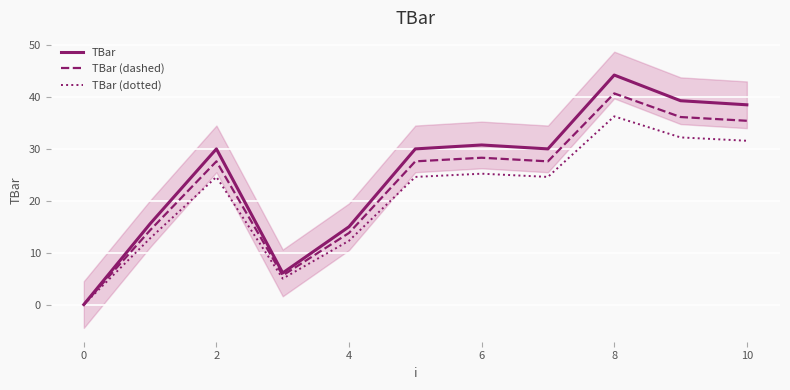

How many positive values does the TBar (dotted) series have?

10